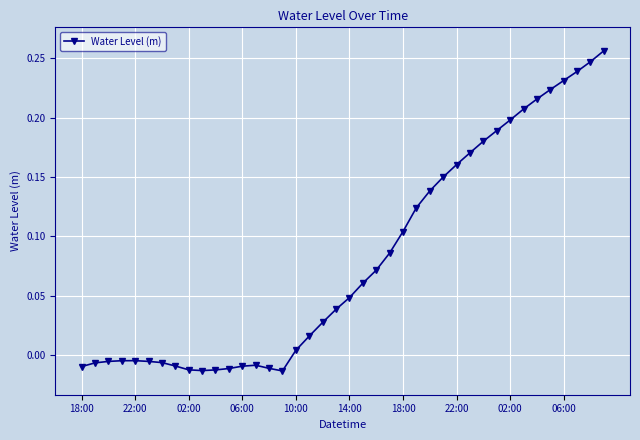

What is the sum of all values?

3.2